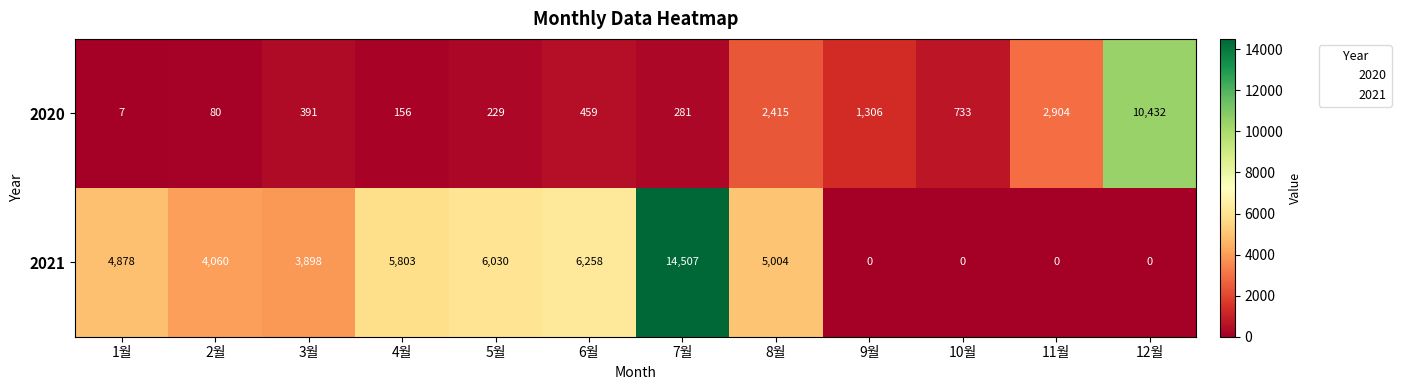

How many categories are shown in the chart?

12